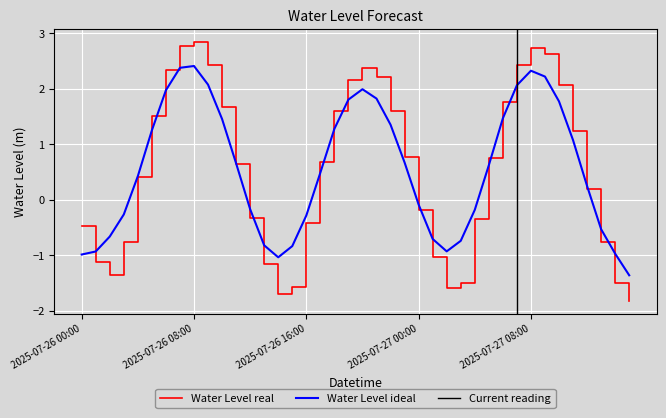

What position from the right is 2025-07-26 23:00?

17